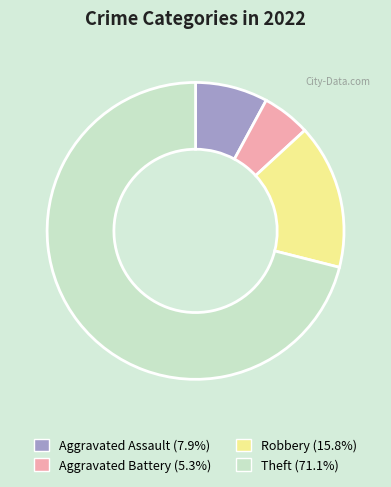

Is Aggravated Assault the majority of the pie?

No